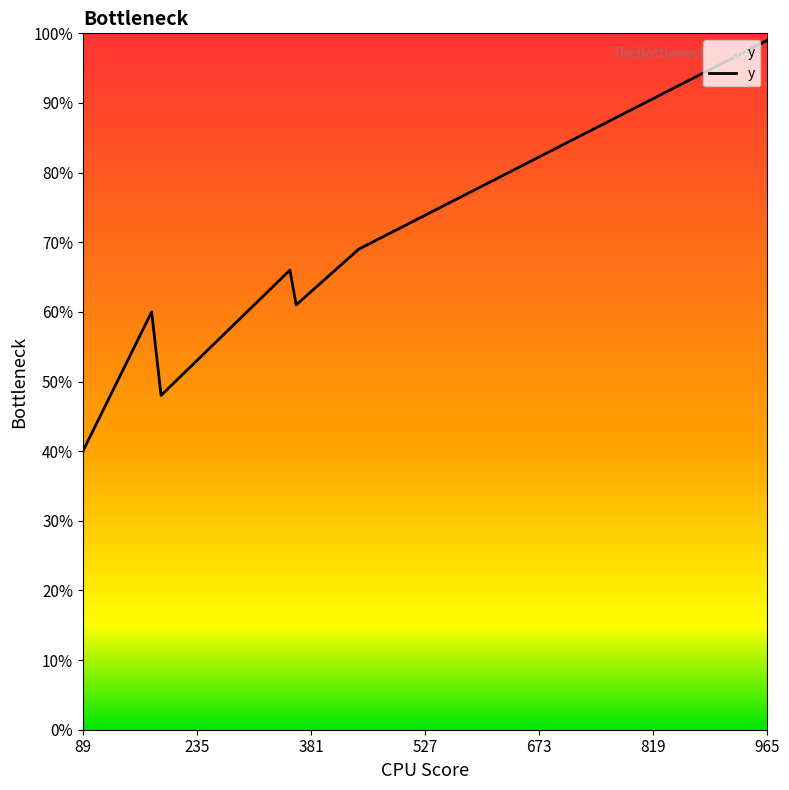

Is this an area chart (filled region under the line)?

Yes